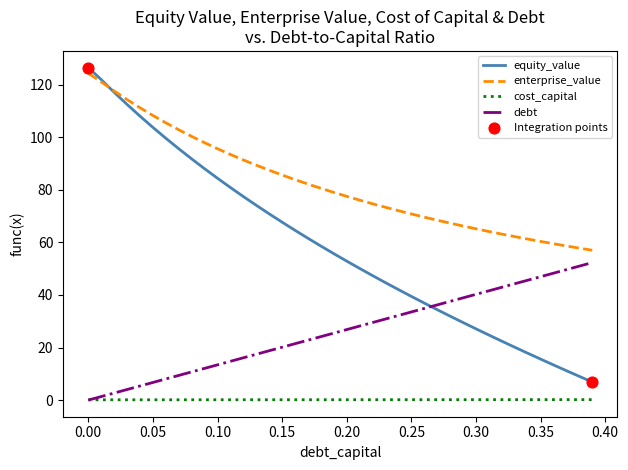

What is the highest value of the enterprise_value series?

124.3